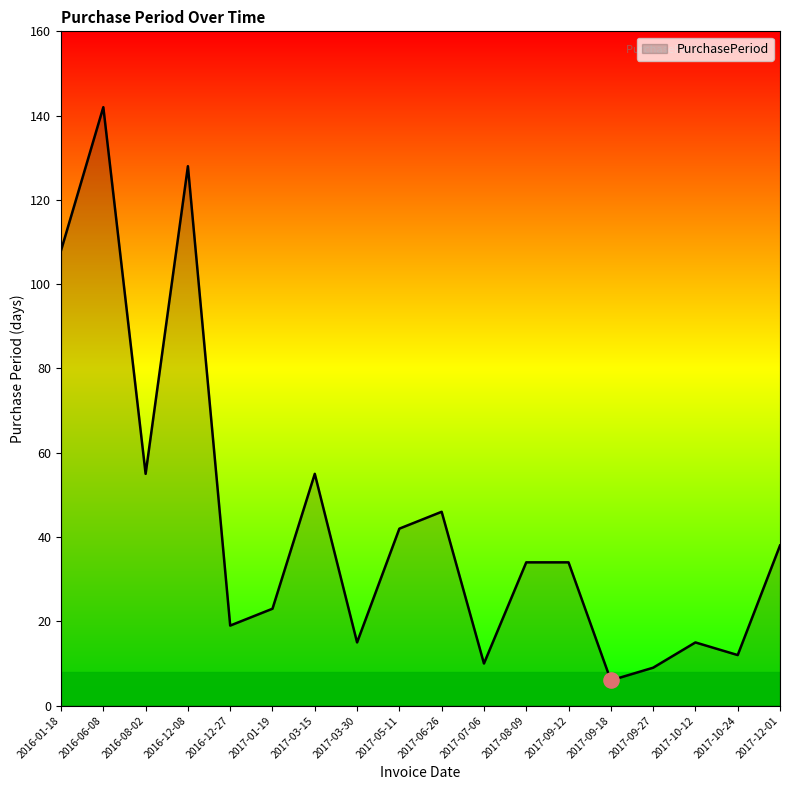

What is the change in value from 2017-05-11 to 2017-09-18?

-36